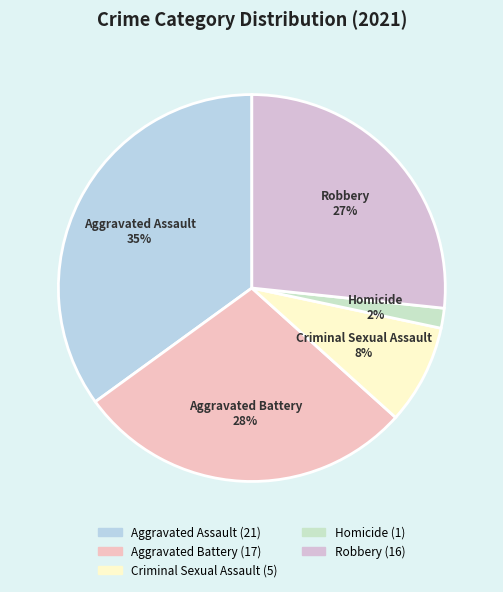

Which has a higher value, Aggravated Battery or Criminal Sexual Assault?

Aggravated Battery